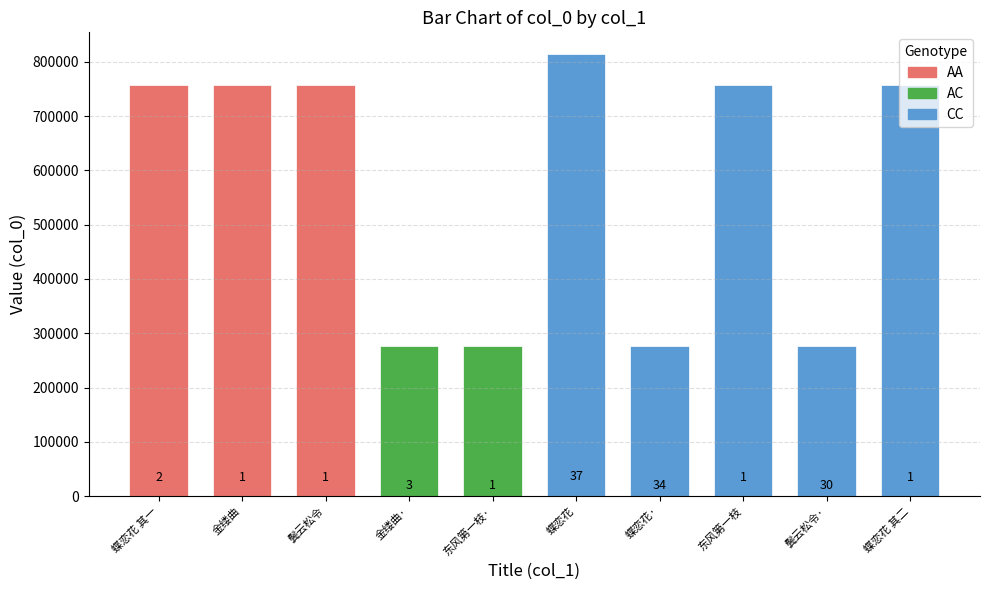

Are the bars horizontal?

No